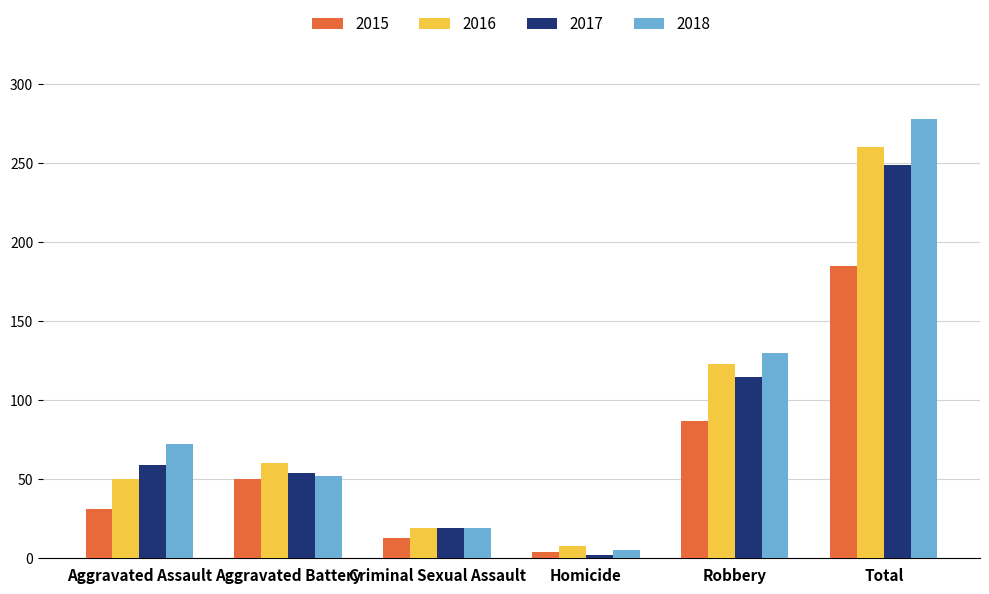

The value of 2016 at Aggravated Battery is 60. True or false?

True